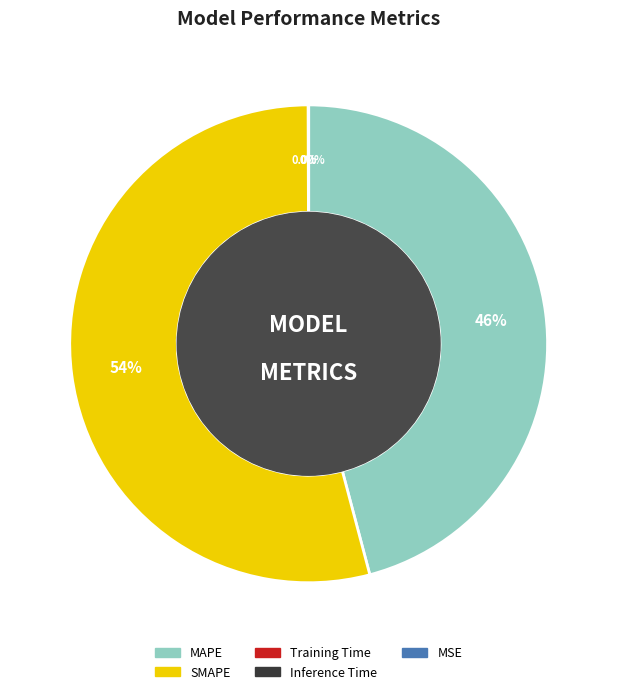

Which has a higher value, SMAPE or Training Time?

SMAPE